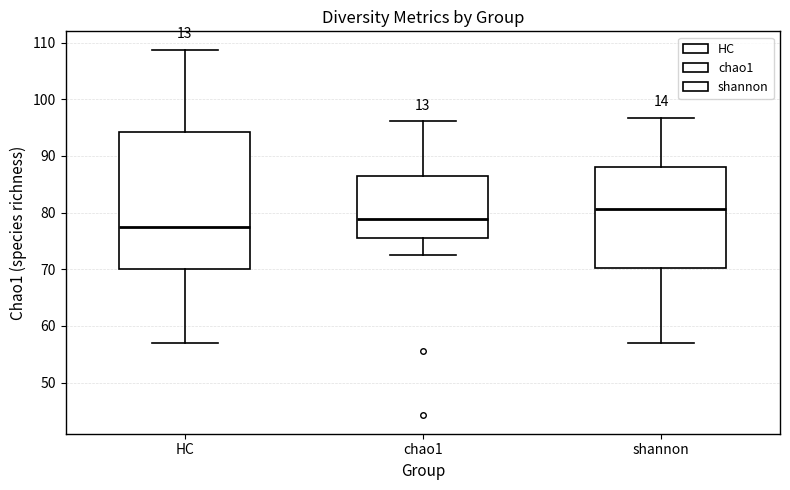

Reading left to right, read every box against the y-axis: the position of its median line, the range the box covers, and the ends of its whiskers. The values are not printed on the chart, so give them approximately, as read against the axis.

HC: median 77, box 70 to 94, whiskers 57 to 109
chao1: median 79, box 76 to 87, whiskers 73 to 96
shannon: median 81, box 70 to 88, whiskers 57 to 97